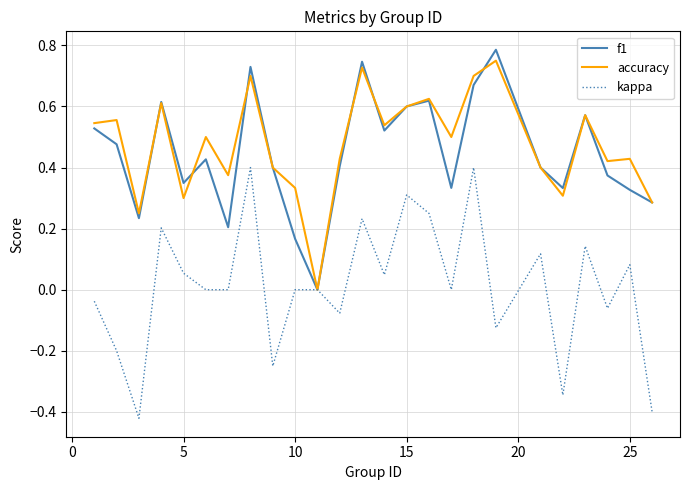

What are all the series names shown in the legend?

f1, accuracy, kappa